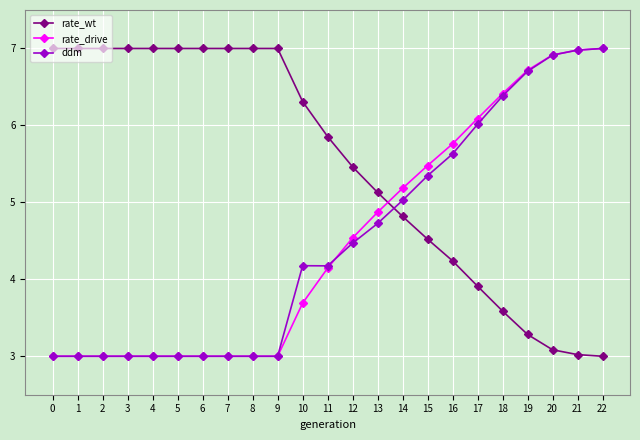

How many times do ddm and rate_wt cross each other?

1